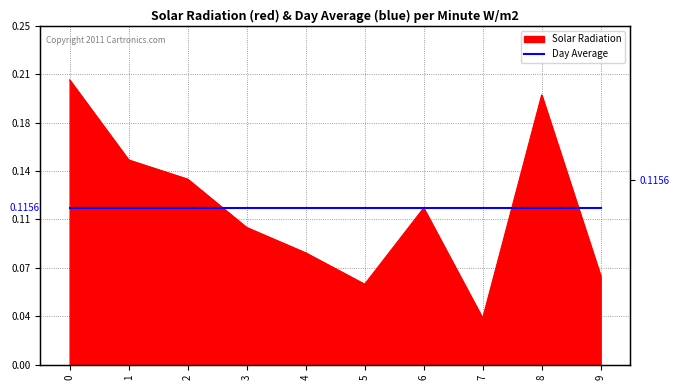

How many points are higher than both their immediate neighbors (excluding endpoints)?

2